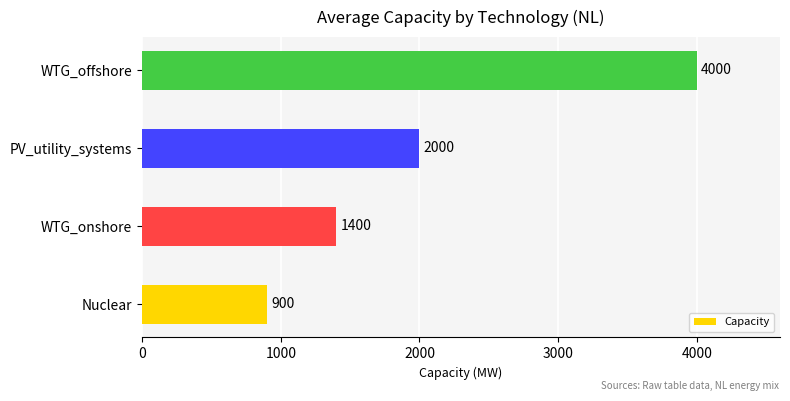

What is the ratio of the value at WTG_offshore to the value at PV_utility_systems?

2.0